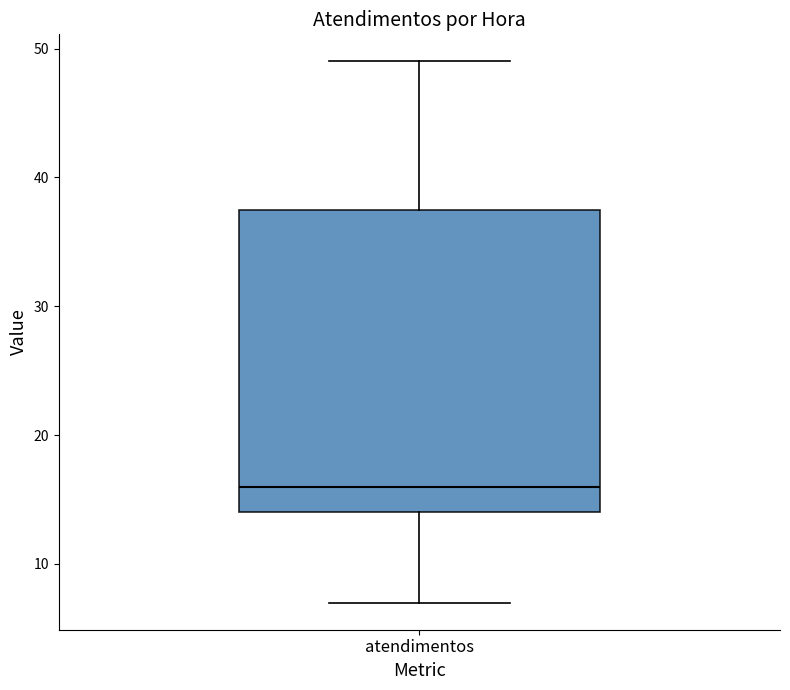

Where is the lower edge of the box for atendimentos on the y-axis? The values are not printed on the chart, so give them approximately, as read against the axis.

14